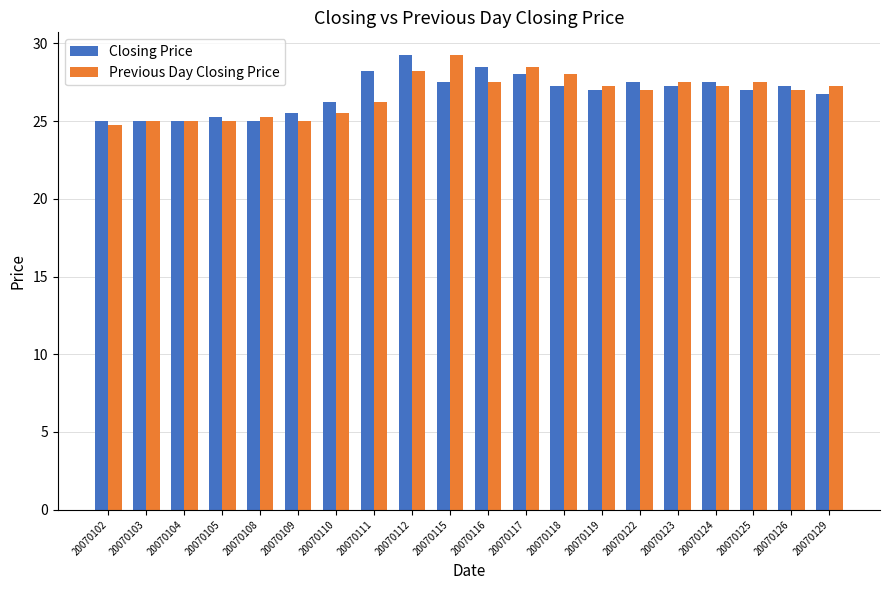

At which label does Closing Price first exceed 27?

20070111